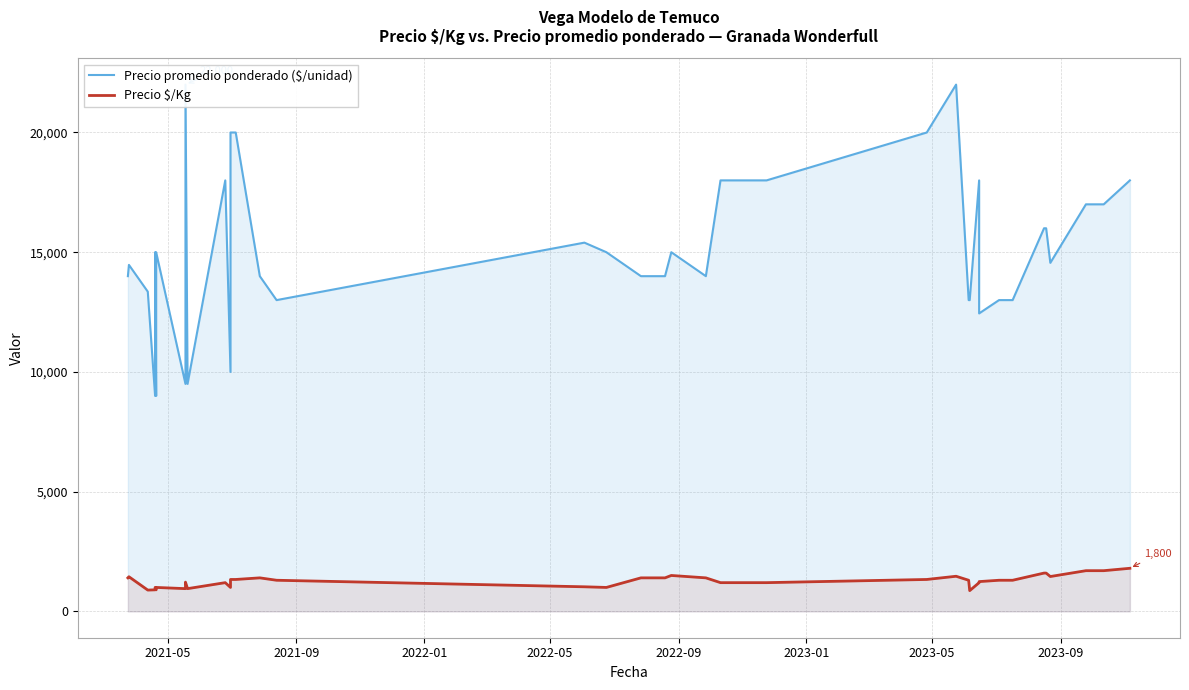

How many data points in Precio promedio ponderado ($/unidad) are less than 15000?

19